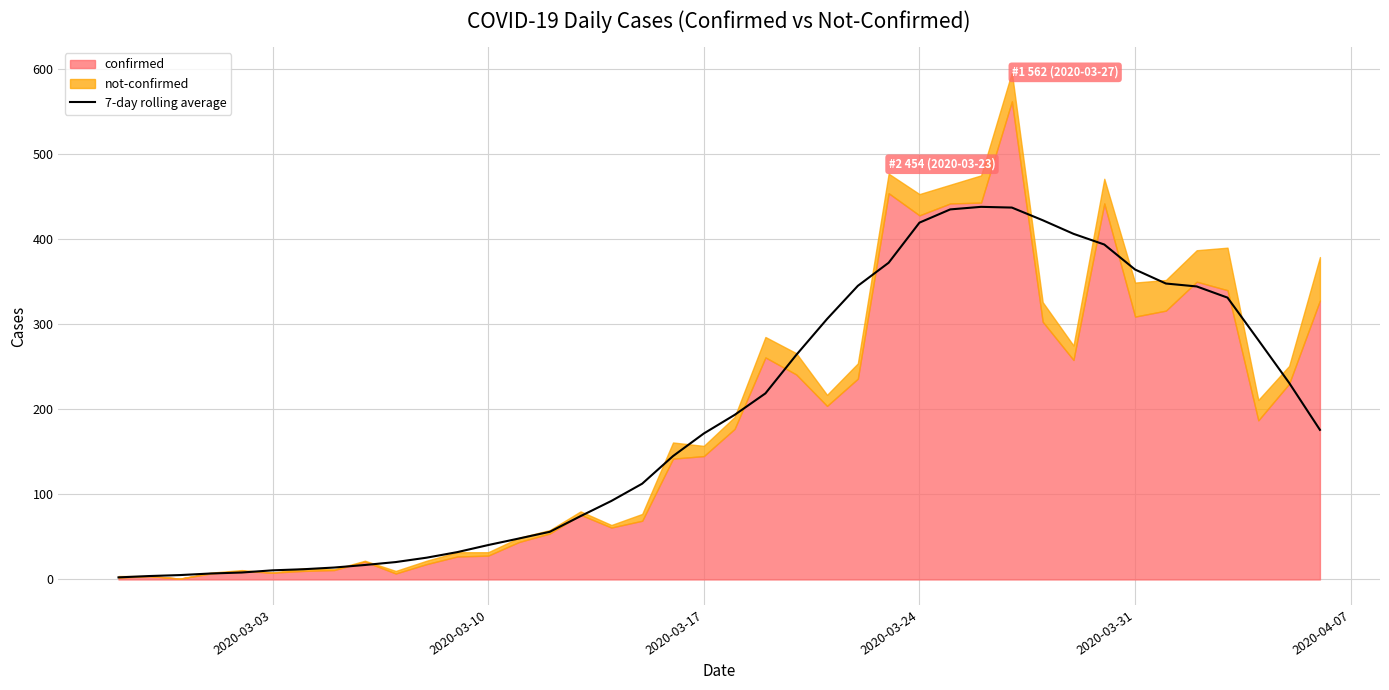

The value of 7-day rolling average at 2020-03-17 is 305.7. True or false?

False